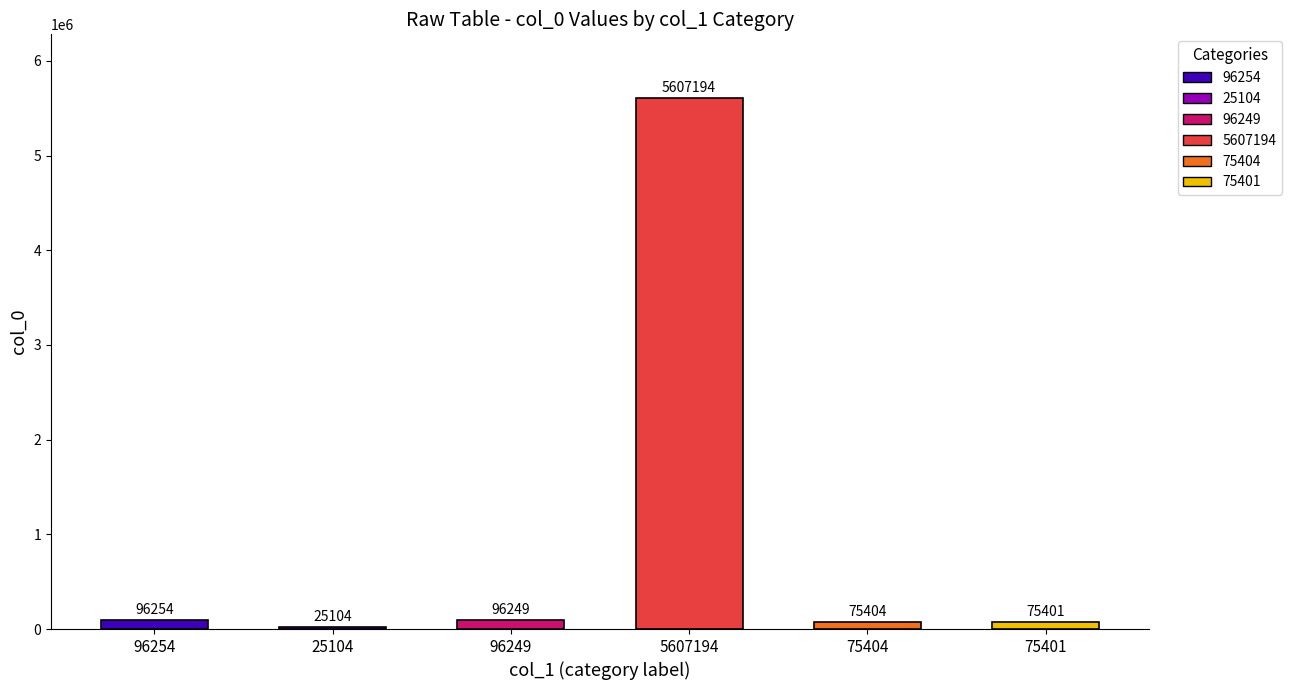

How many bars are there in total?

6